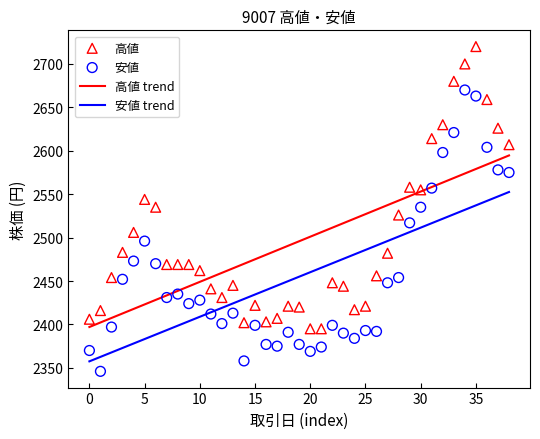

What are all the series names shown in the legend?

高値 trend, 安値 trend, 高値, 安値